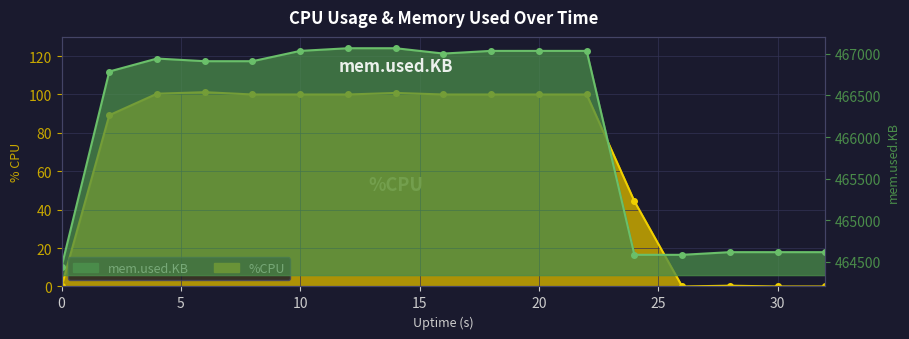

Rank the series by their average value, from lowest to highest.

%CPU, mem.used.KB